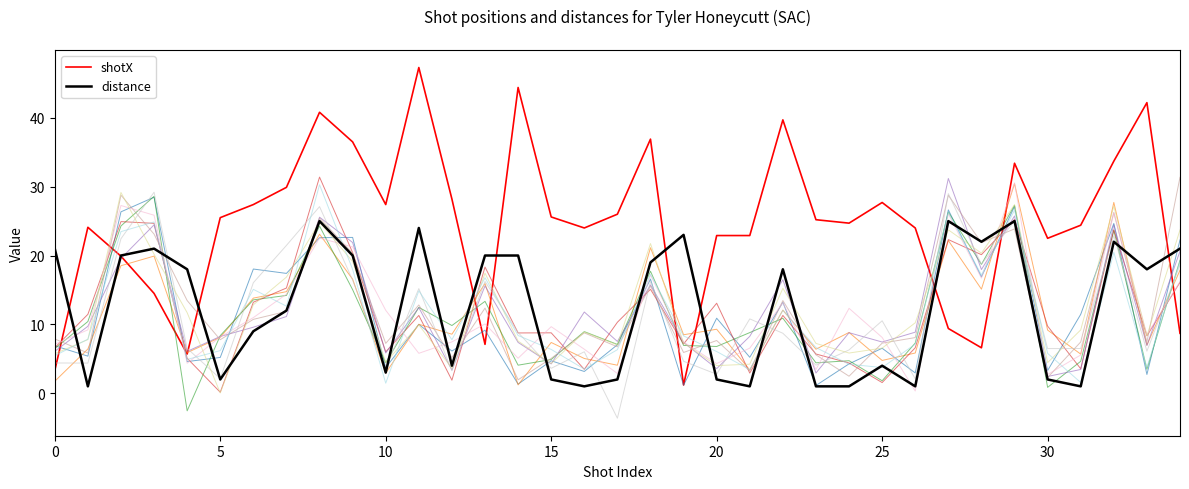

What is the difference between the distance values at 25 and 30?

2.0